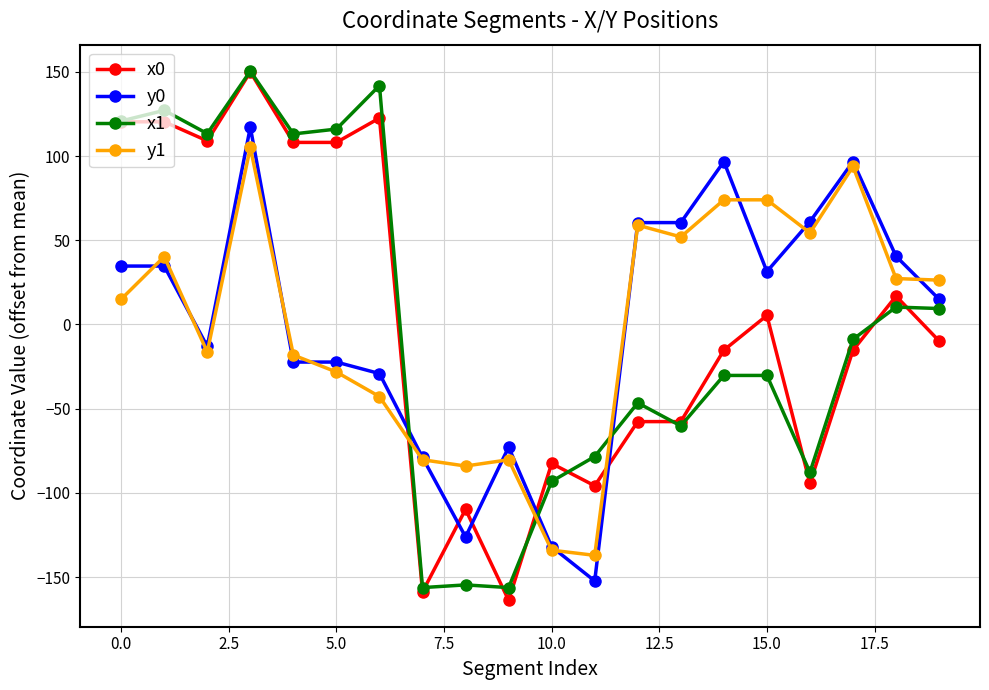

What is the value of the y1 point at the 7th from the left?

-42.8